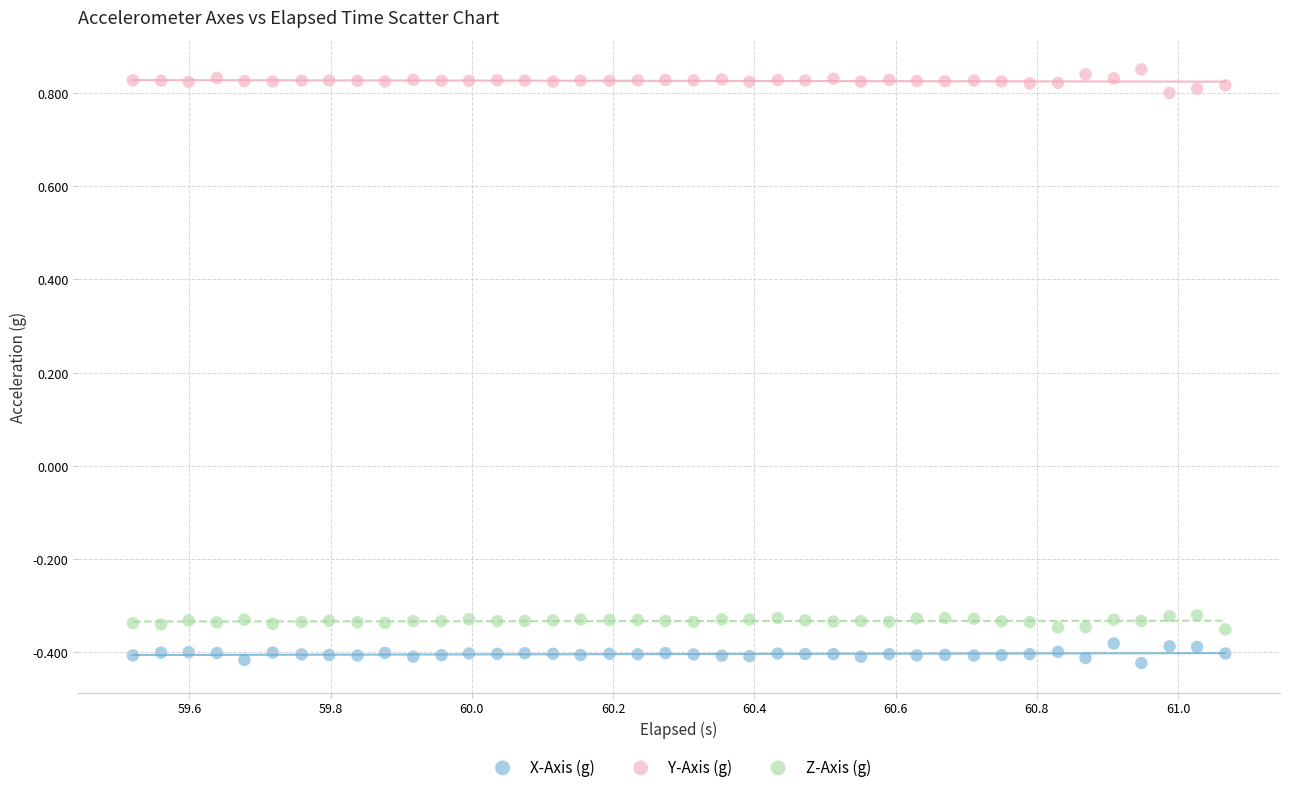

Which series reaches the maximum Y coordinate?

Y-Axis (g)